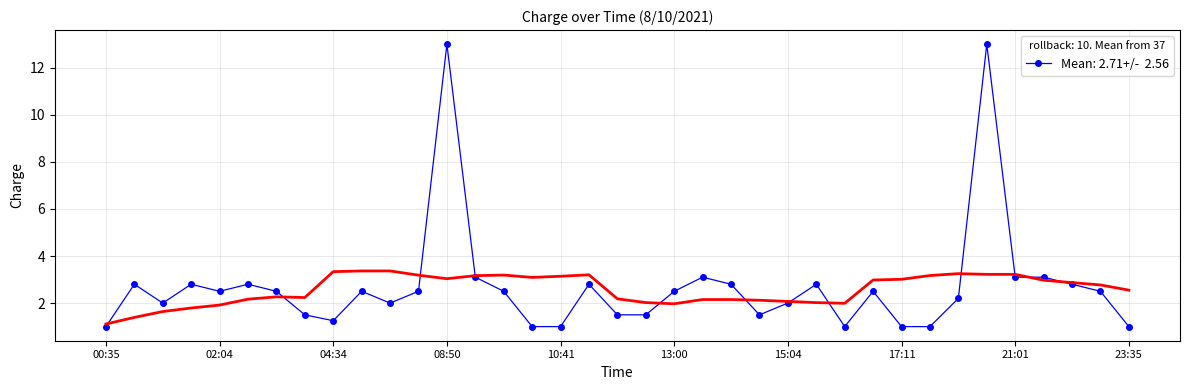

Rank the categories by value from highest to lowest.

08:50, 20:24, 09:47, 13:13, 21:01, 22:31, 00:40, 01:13, 03:08, 10:49, 14:30, 15:20, 22:36, 02:04, 03:38, 04:51, 08:29, 10:03, 13:00, 16:15, 23:09, 20:10, 00:46, 05:18, 15:04, 04:11, 11:55, 12:53, 14:58, 04:34, 00:35, 10:13, 10:41, 15:45, 17:11, 17:41, 23:35